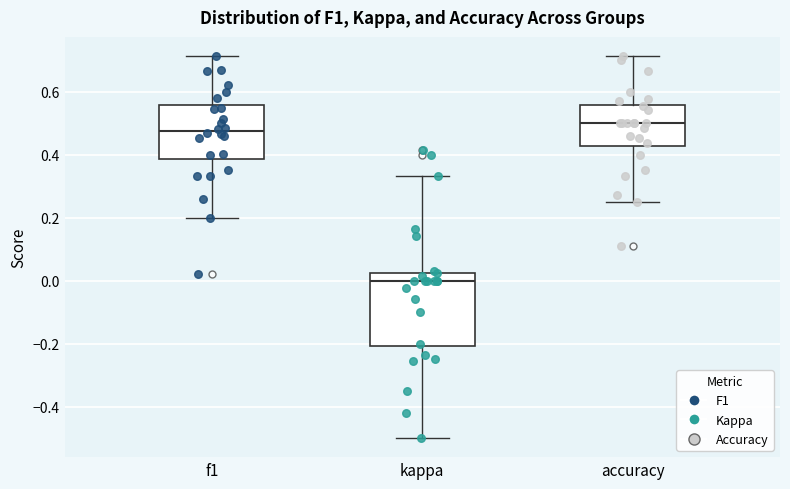

Where does the median line of the box for kappa sit on the y-axis? The values are not printed on the chart, so give them approximately, as read against the axis.

0.00